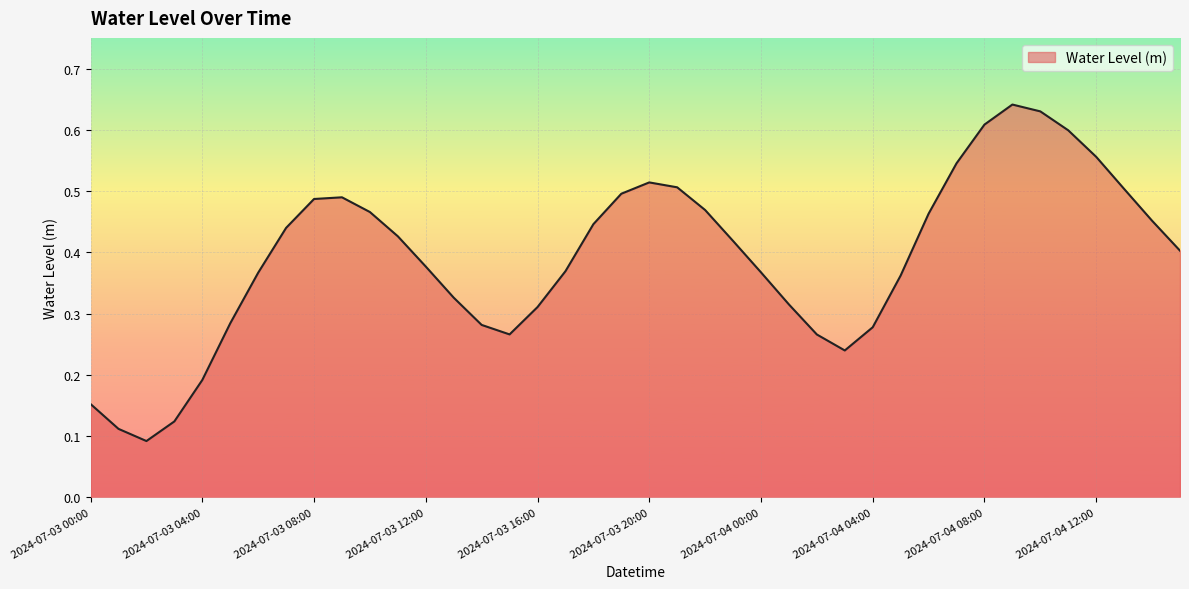

Does the chart have visible grid lines?

Yes